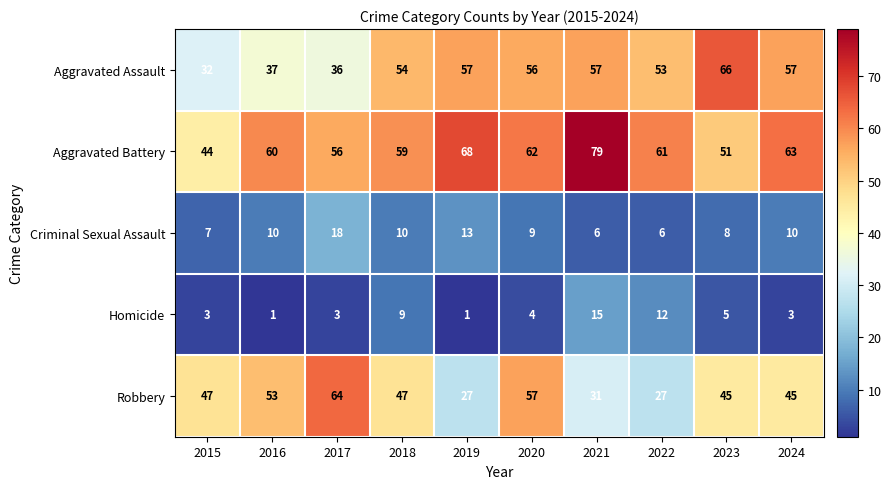

List the series in order of their peak value, lowest first.

Homicide, Criminal Sexual Assault, Robbery, Aggravated Assault, Aggravated Battery